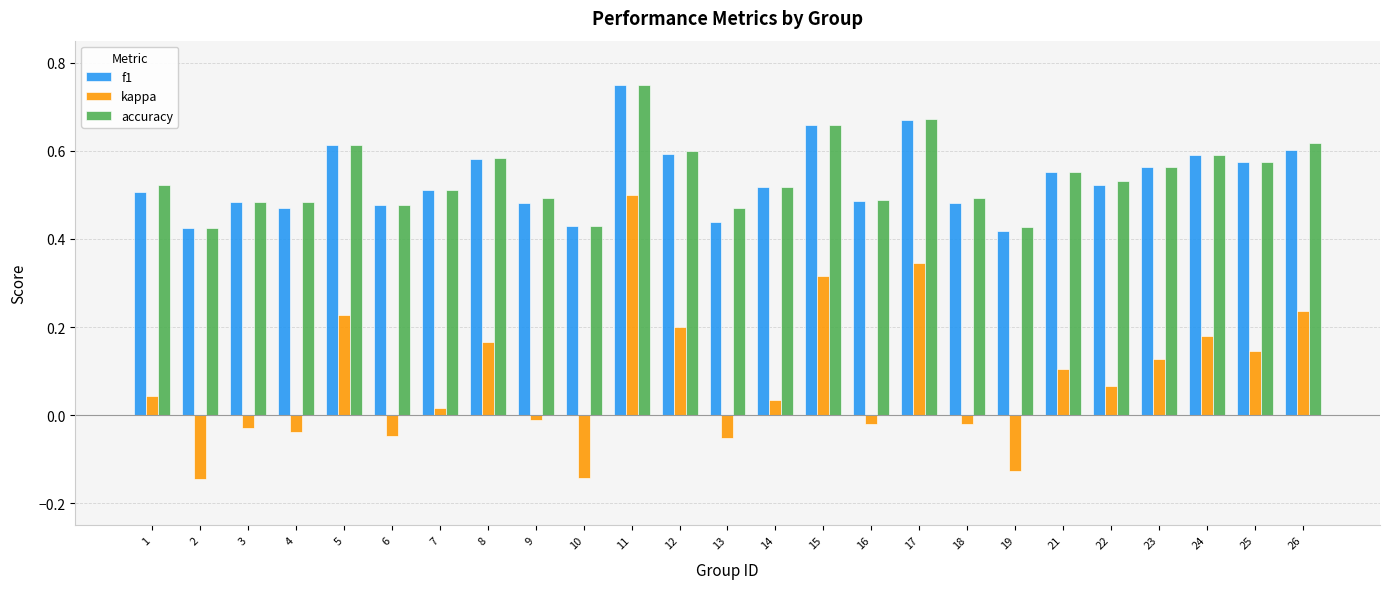

Which series has the widest spread of values?

kappa